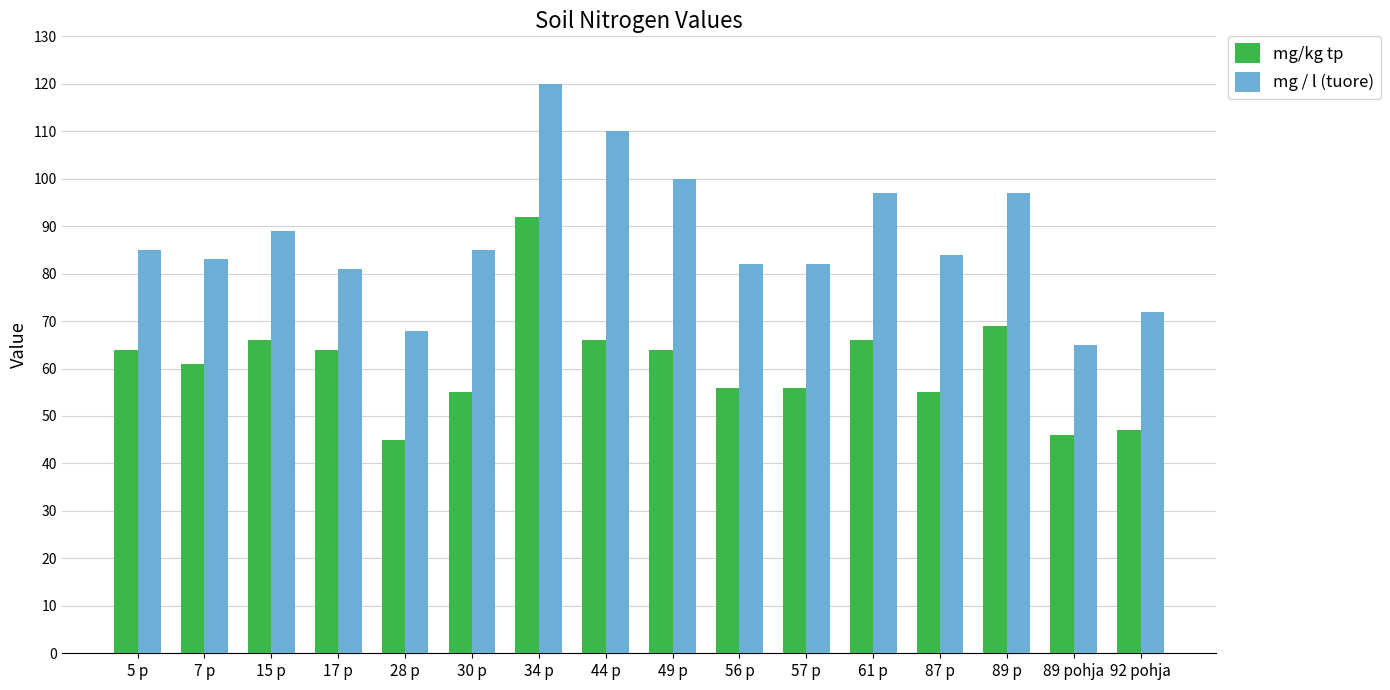

What is the maximum value shown in the chart?

120